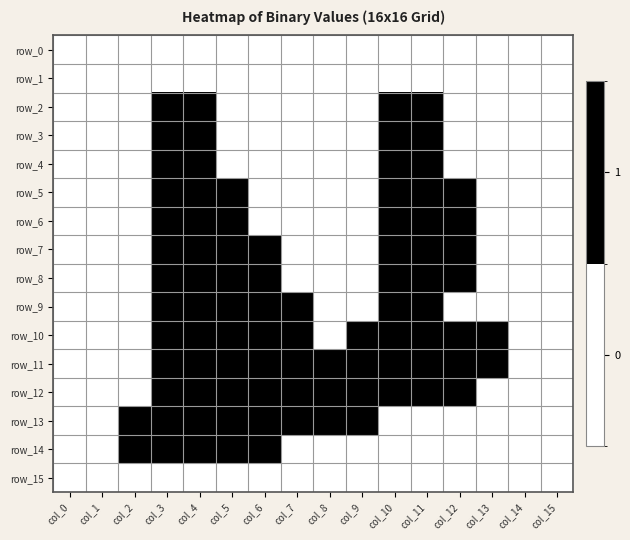

The row_13 series shows 0 at col_10. True or false?

True